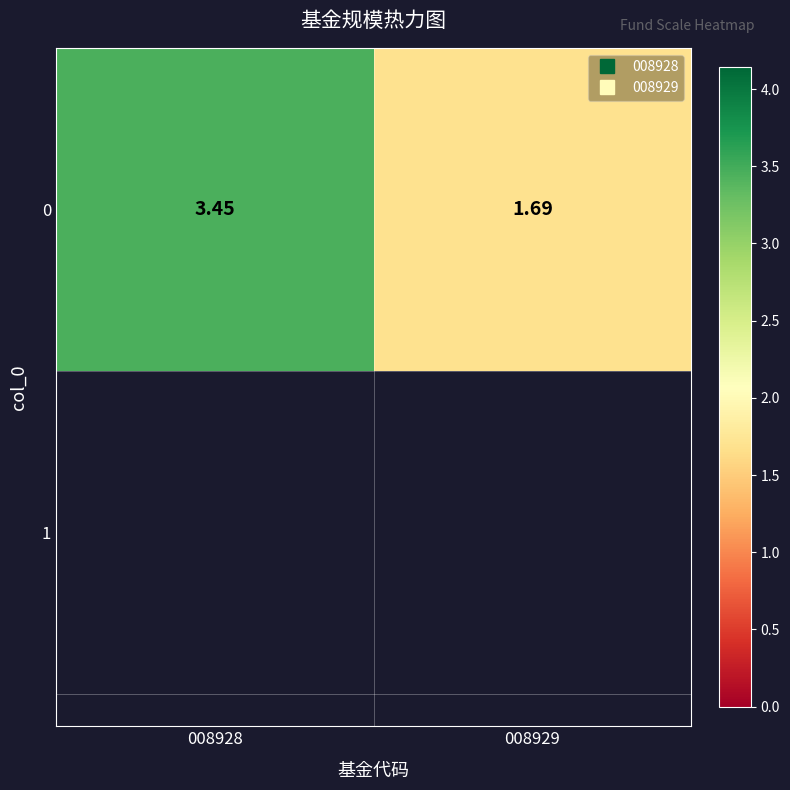

True or false: the data shows 3.5 at 008928.

True